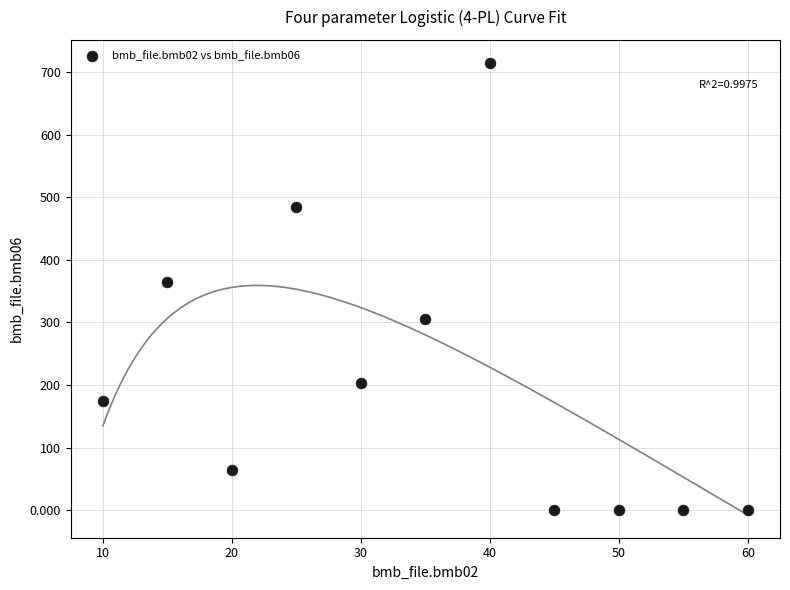

What is the average Y value?

210.4